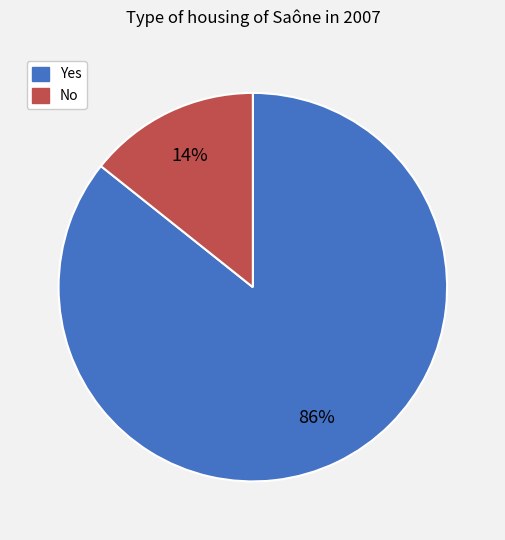

True or false: Yes accounts for 73% of the total.

False